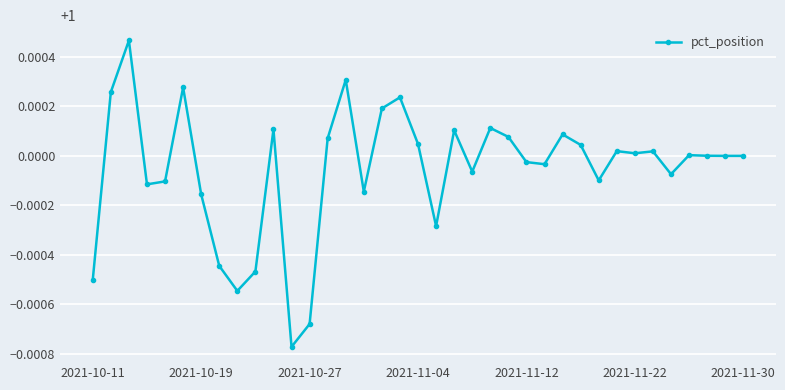

What is the sum of all values?

37.0